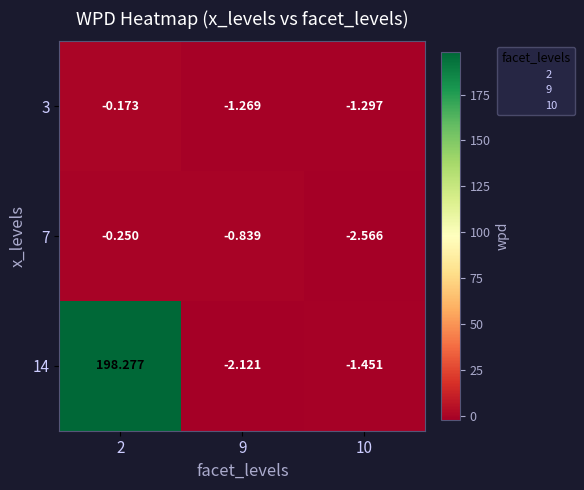

Count the number of categories in the chart.

3